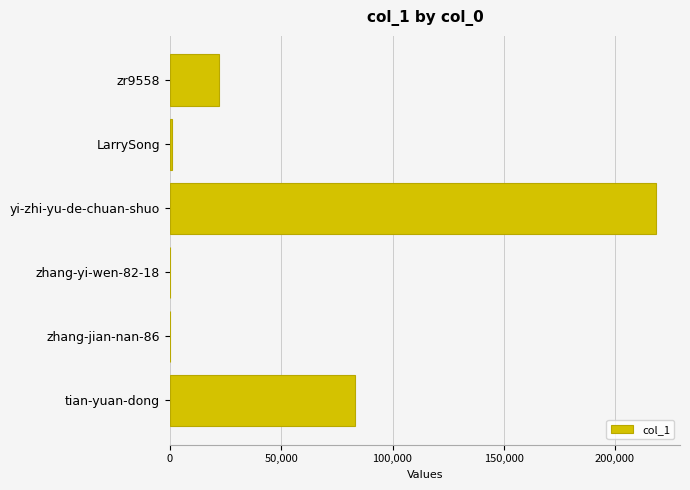

What is the sum of the values at tian-yuan-dong and yi-zhi-yu-de-chuan-shuo?

301595